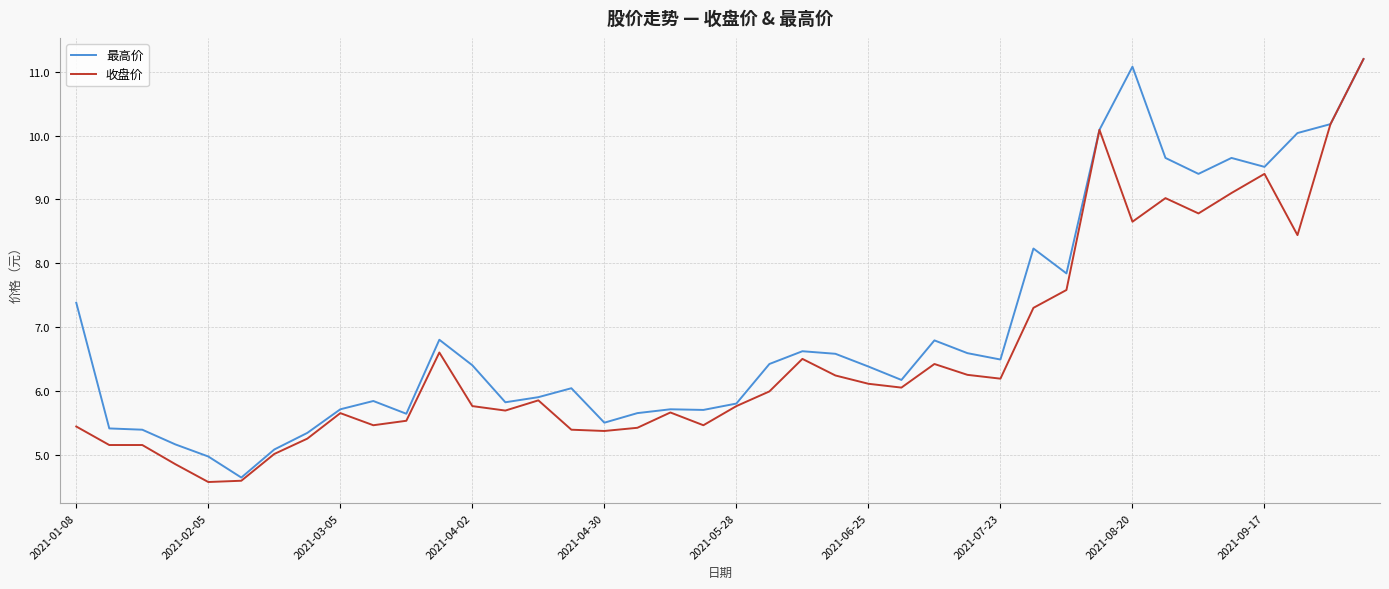

What is the smallest value displayed?

4.6